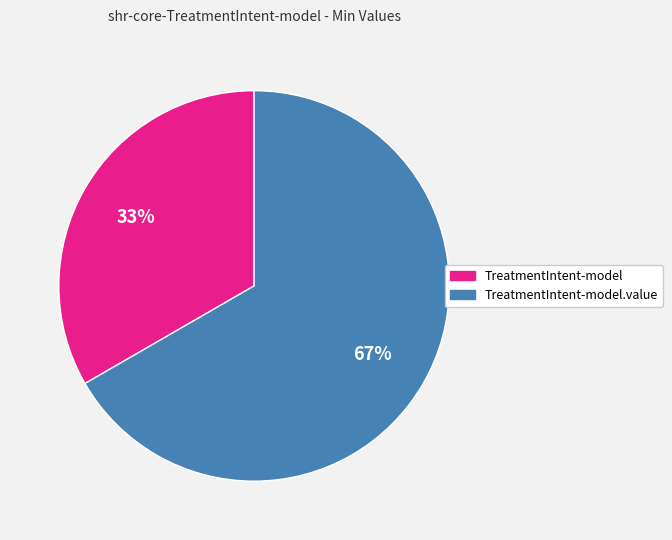

Approximately how many times larger is the value at TreatmentIntent-model.value compared to TreatmentIntent-model?

2.0